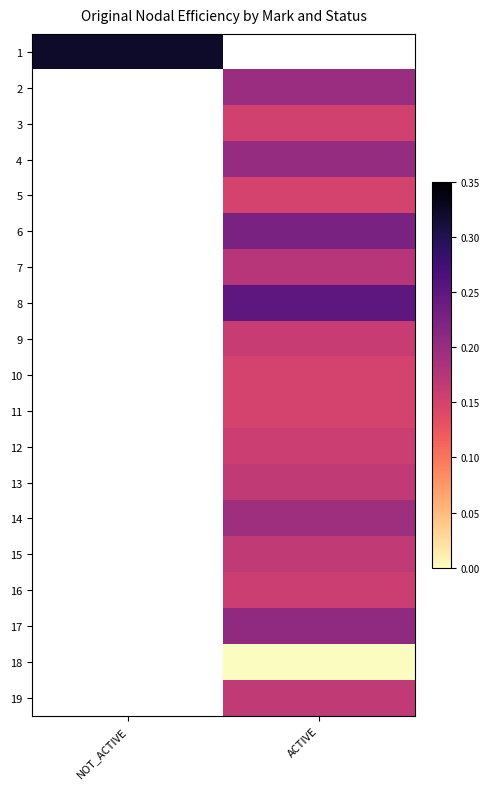

How many data points in 8 are above 0?

1